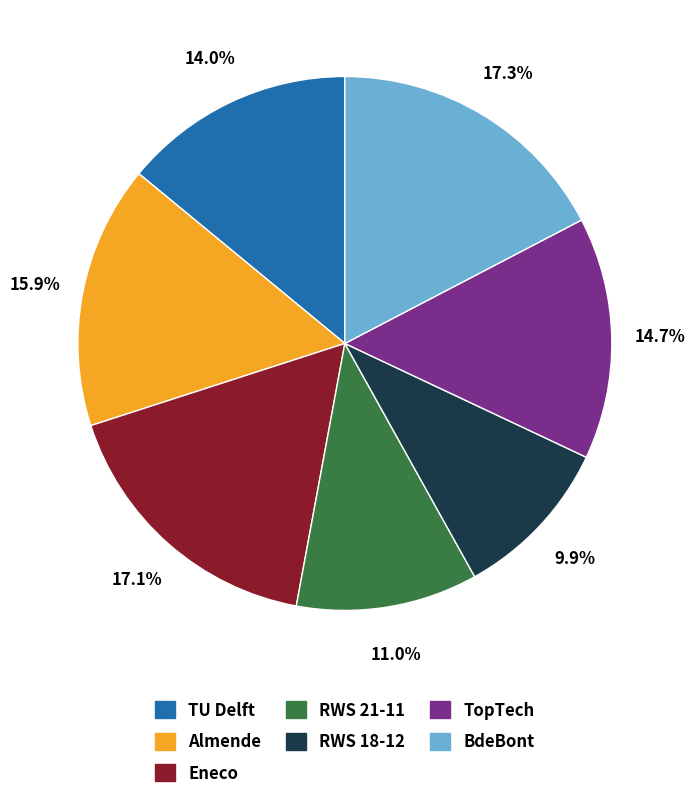

How many slices are in this pie chart?

7